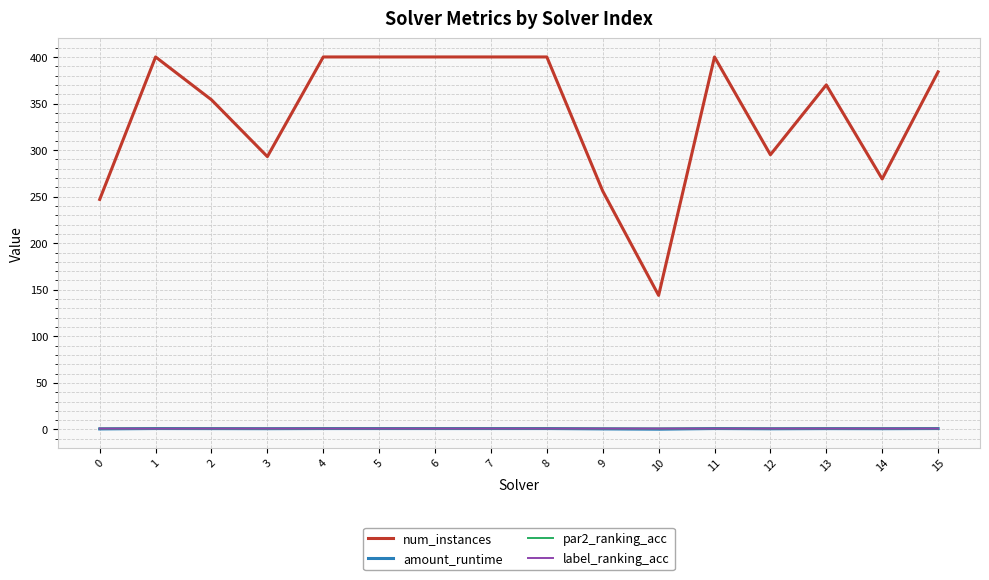

Is it true that par2_ranking_acc equals 1.0 at 15?

True